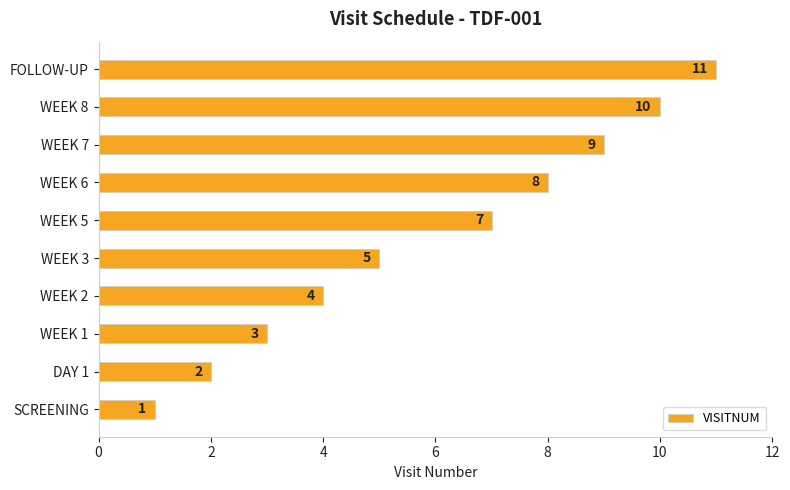

Which has a higher value, WEEK 1 or WEEK 2?

WEEK 2